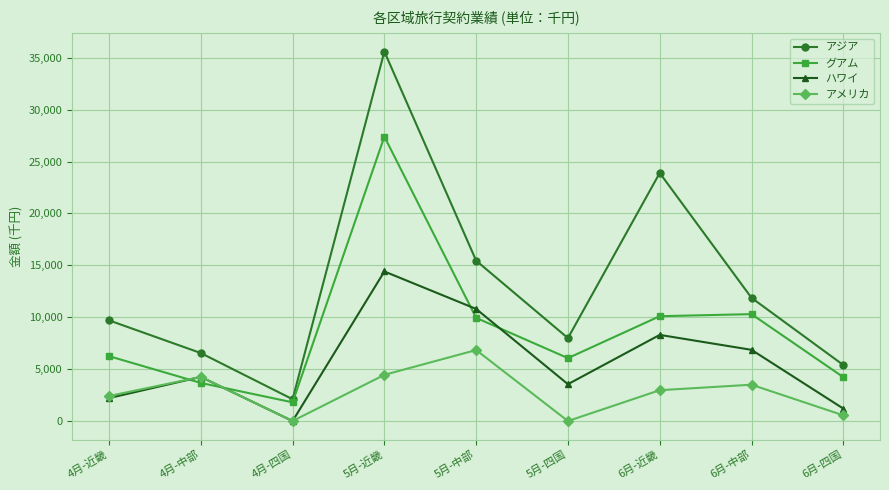

What is the sum of the アジア values at 4月-近畿 and 5月-四国?

17690